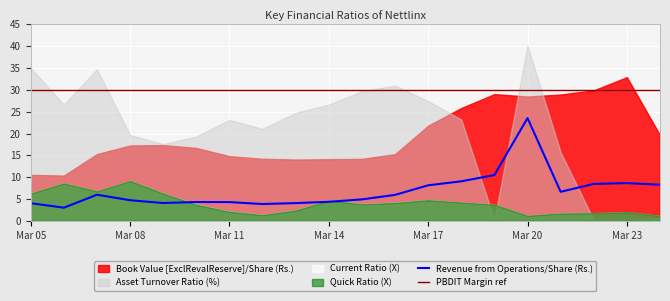

Reading right to left, extract all data points from this chart.

Book Value [ExclRevalReserve]/Share (Rs.): Mar 24=19.7	Mar 23=32.9	Mar 22=29.9	Mar 21=28.9	Mar 20=28.5	Mar 19=29.0	Mar 18=25.9	Mar 17=21.8	Mar 16=15.3	Mar 15=14.2	Mar 14=14.1	Mar 13=14.1	Mar 12=14.2	Mar 11=14.8	Mar 10=16.7	Mar 09=17.4	Mar 08=17.3	Mar 07=15.3	Mar 06=10.4	Mar 05=10.5
Revenue from Operations/Share (Rs.): Mar 24=8.3	Mar 23=8.7	Mar 22=8.5	Mar 21=6.7	Mar 20=23.6	Mar 19=10.5	Mar 18=9.1	Mar 17=8.2	Mar 16=6.0	Mar 15=4.9	Mar 14=4.4	Mar 13=4.1	Mar 12=3.9	Mar 11=4.3	Mar 10=4.3	Mar 09=4.1	Mar 08=4.7	Mar 07=6.0	Mar 06=3.0	Mar 05=4.0
Asset Turnover Ratio (%): Mar 24=0.4	Mar 23=0.2	Mar 22=0.2	Mar 21=15.7	Mar 20=40.1	Mar 19=0.2	Mar 18=23.2	Mar 17=27.4	Mar 16=31.0	Mar 15=29.7	Mar 14=26.6	Mar 13=24.7	Mar 12=21.1	Mar 11=23.1	Mar 10=19.3	Mar 09=17.6	Mar 08=19.7	Mar 07=34.7	Mar 06=26.6	Mar 05=35.0
Current Ratio (X): Mar 24=1.1	Mar 23=2.0	Mar 22=1.8	Mar 21=1.7	Mar 20=1.2	Mar 19=3.7	Mar 18=4.2	Mar 17=4.8	Mar 16=4.2	Mar 15=3.9	Mar 14=4.7	Mar 13=2.4	Mar 12=1.4	Mar 11=2.1	Mar 10=3.8	Mar 09=6.3	Mar 08=9.1	Mar 07=6.8	Mar 06=8.6	Mar 05=6.3
Quick Ratio (X): Mar 24=1.1	Mar 23=2.0	Mar 22=1.8	Mar 21=1.7	Mar 20=1.2	Mar 19=3.7	Mar 18=4.2	Mar 17=4.8	Mar 16=4.1	Mar 15=3.8	Mar 14=4.7	Mar 13=2.4	Mar 12=1.4	Mar 11=2.1	Mar 10=3.7	Mar 09=6.3	Mar 08=9.1	Mar 07=6.8	Mar 06=8.6	Mar 05=6.3